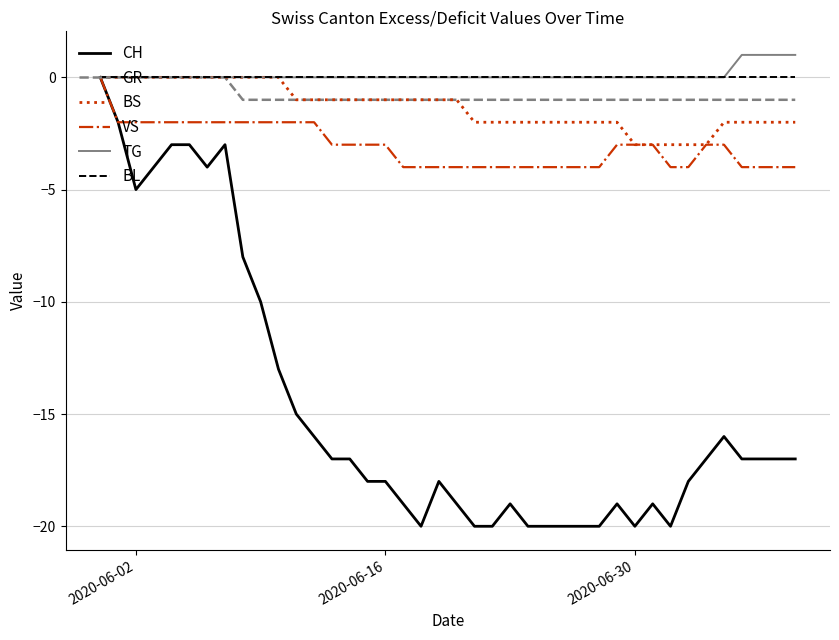

What is the minimum value shown in the chart?

-20